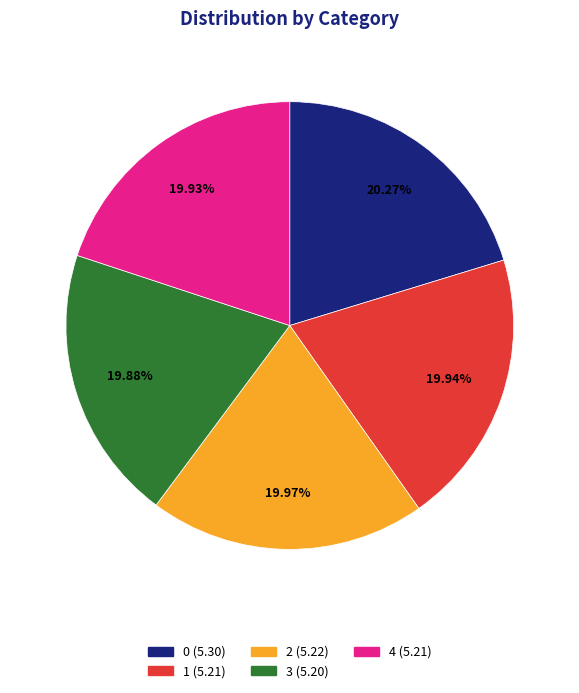

What percentage do 0 and 3 together represent?

40.2%